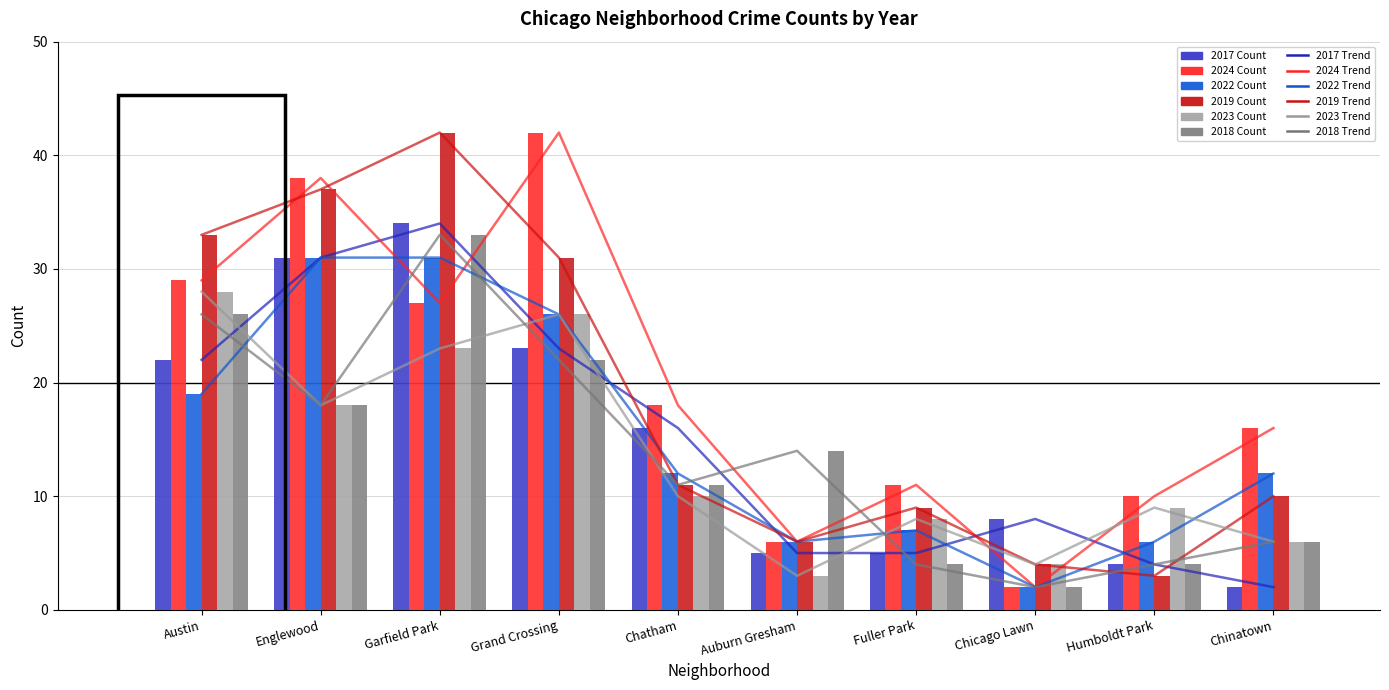

The 2022 trend series shows 47 at Garfield Park. True or false?

False